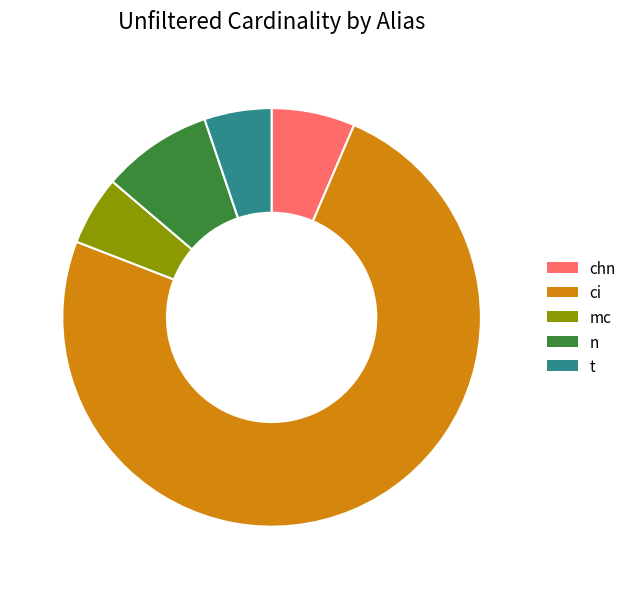

Which category has the biggest portion of the pie?

ci